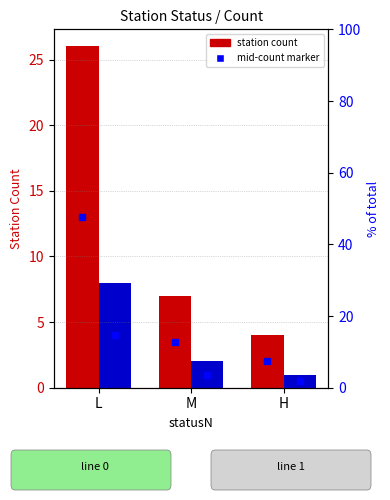

List the series in order of their overall mean, highest first.

#lineID 0, #lineID 1